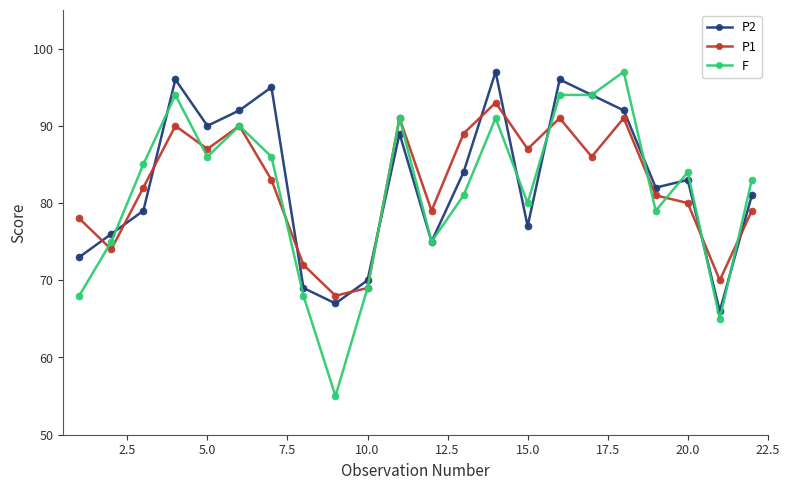

True or false: P1 and P2 cross at least once.

True